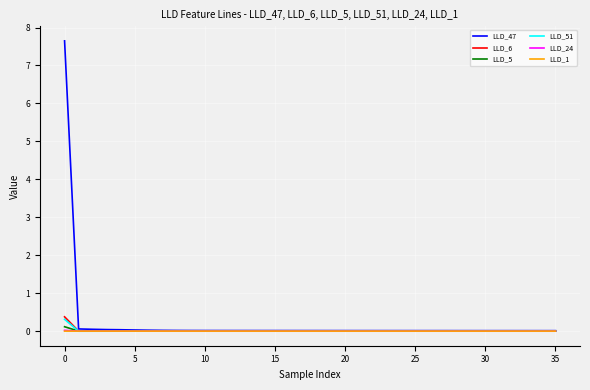

What is the greatest value displayed?

7.6